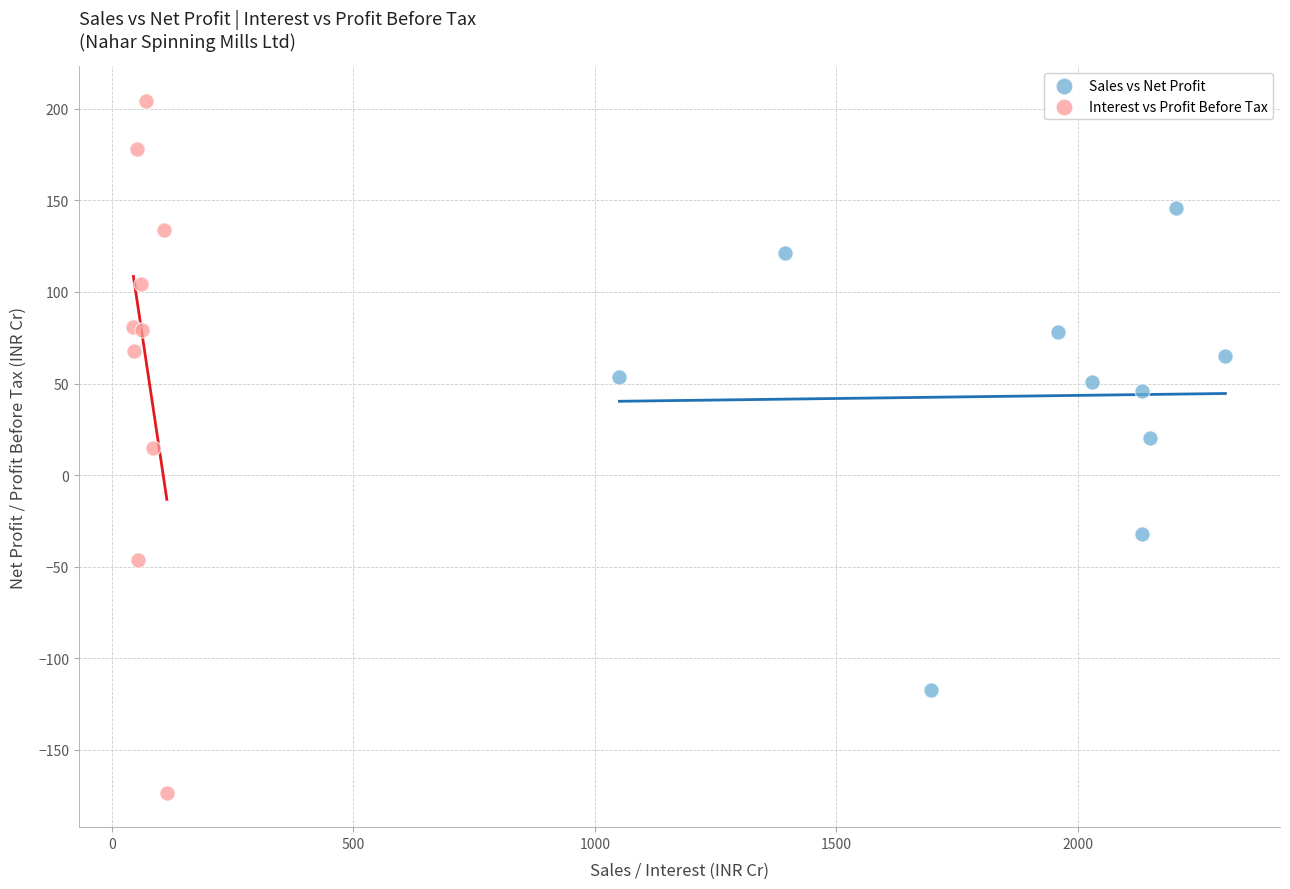

What are all the series names shown in the legend?

Sales vs Net Profit, Interest vs Profit Before Tax